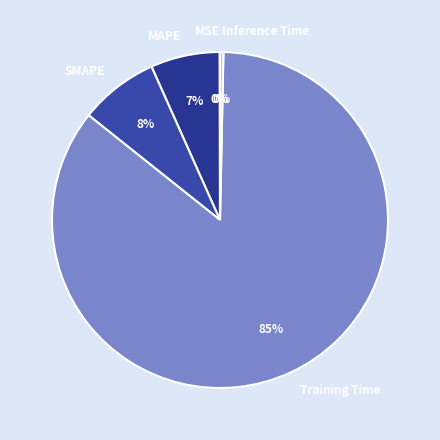

Do MAPE and Inference Time together represent more than half of the pie?

No